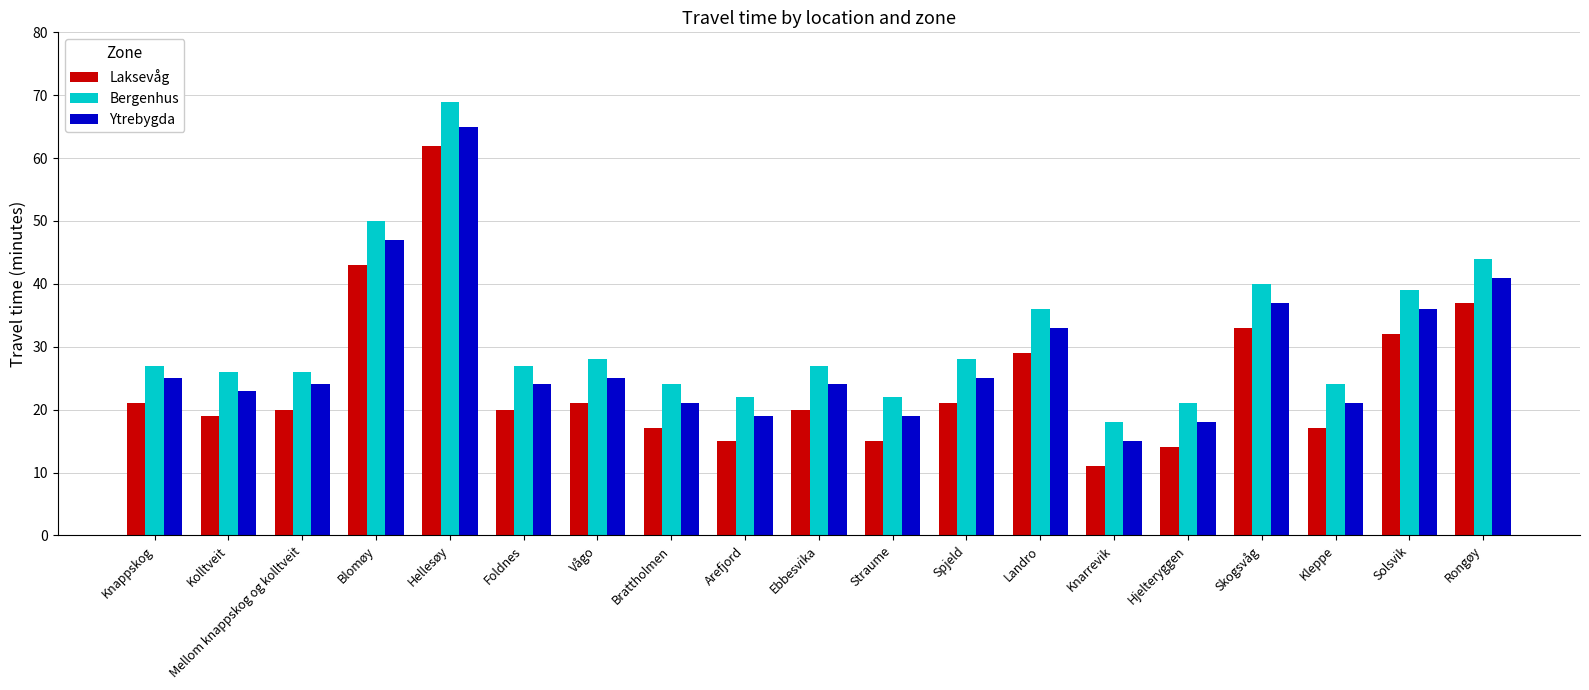

At which label is Laksevåg closest to 36?

Rongøy